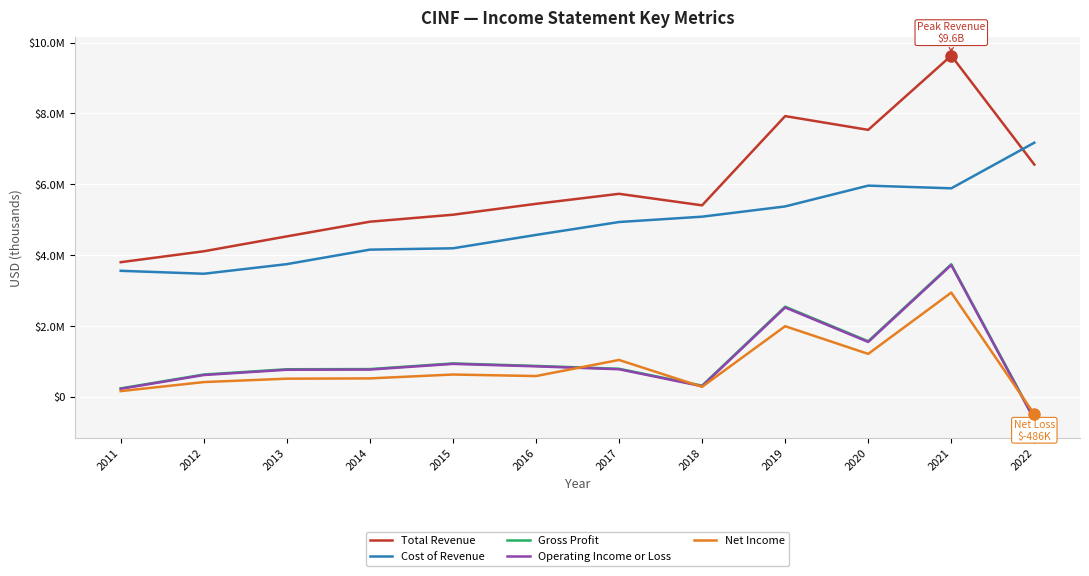

True or false: Gross Profit and Operating Income or Loss cross at least once.

False